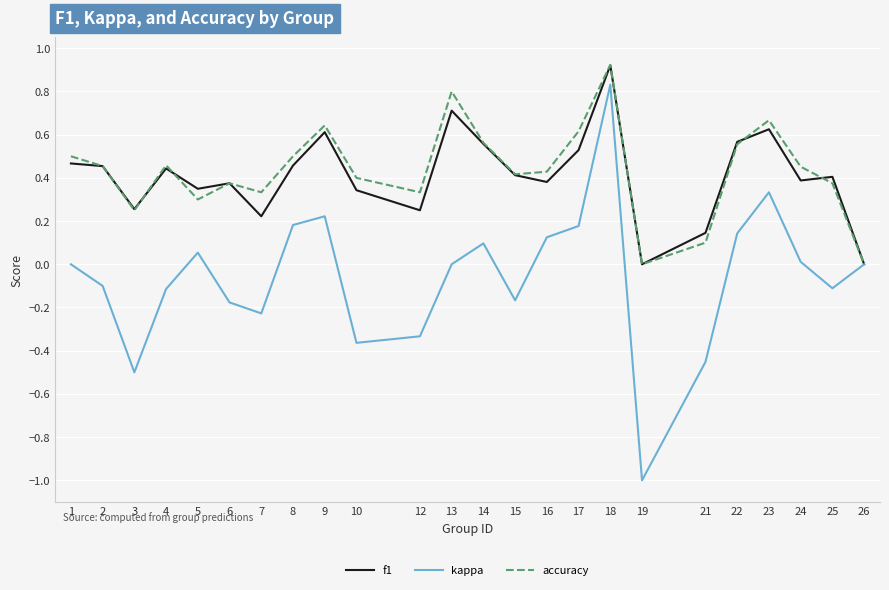

At which category does accuracy reach its first local peak?

4